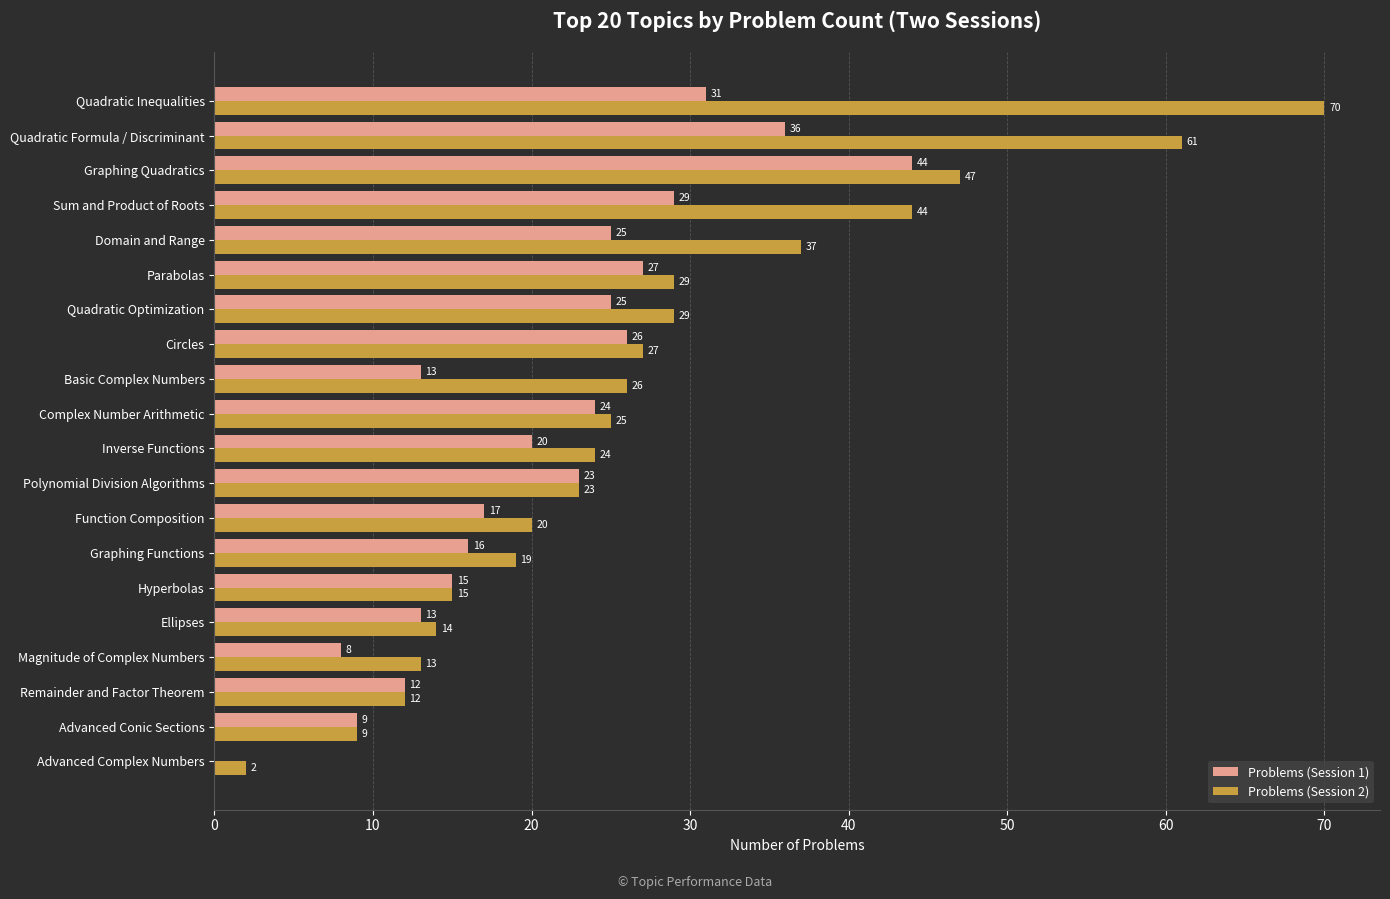

Which series has the largest total across all categories?

Problems (Session 2)